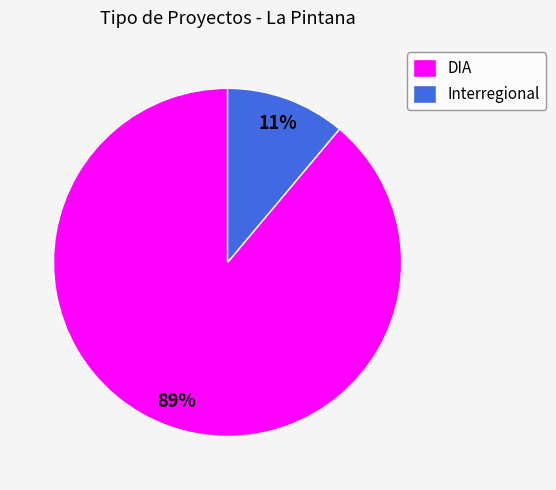

Which slice is the largest?

DIA